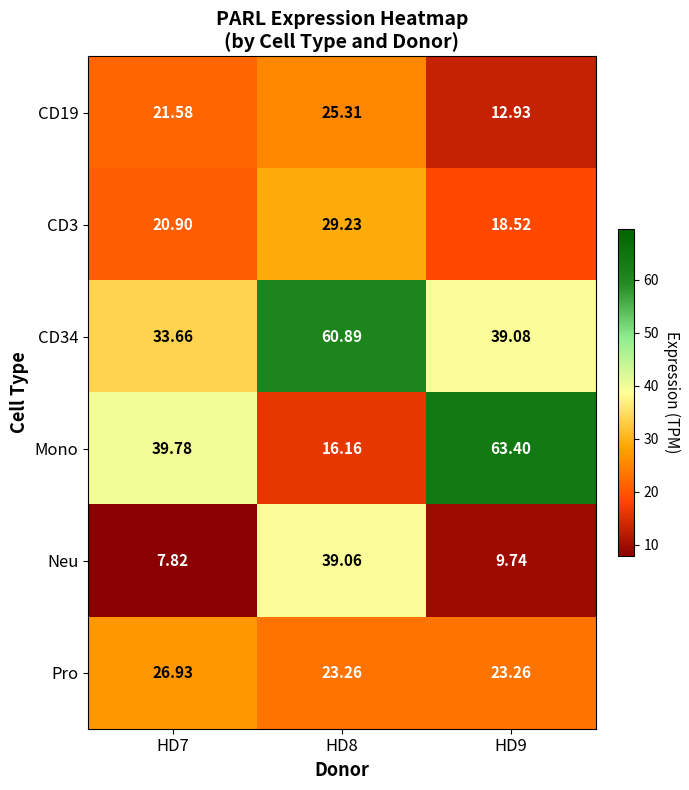

Which series has the widest spread of values?

Mono